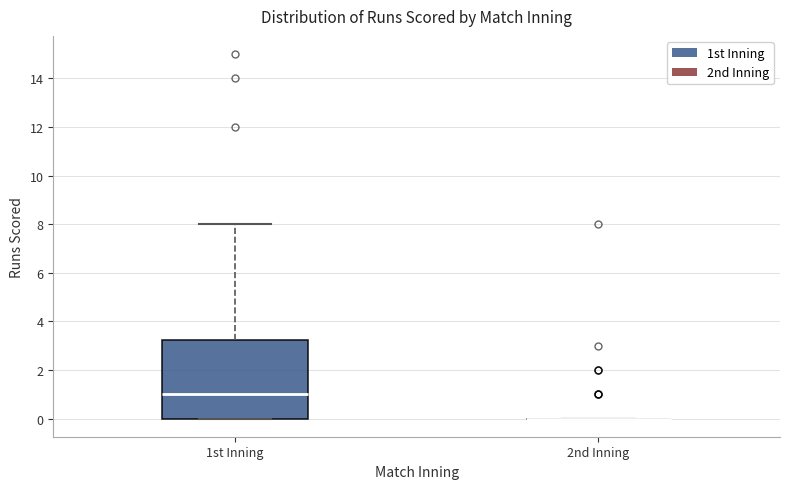

Reading left to right, read every box against the y-axis: the position of its median line, the range the box covers, and the ends of its whiskers. The values are not printed on the chart, so give them approximately, as read against the axis.

1st Inning: median 1.0, box 0.0 to 3.2, whiskers 0.0 to 8.0
2nd Inning: box collapsed to a line at 0.0, whiskers 0.0 to 0.0